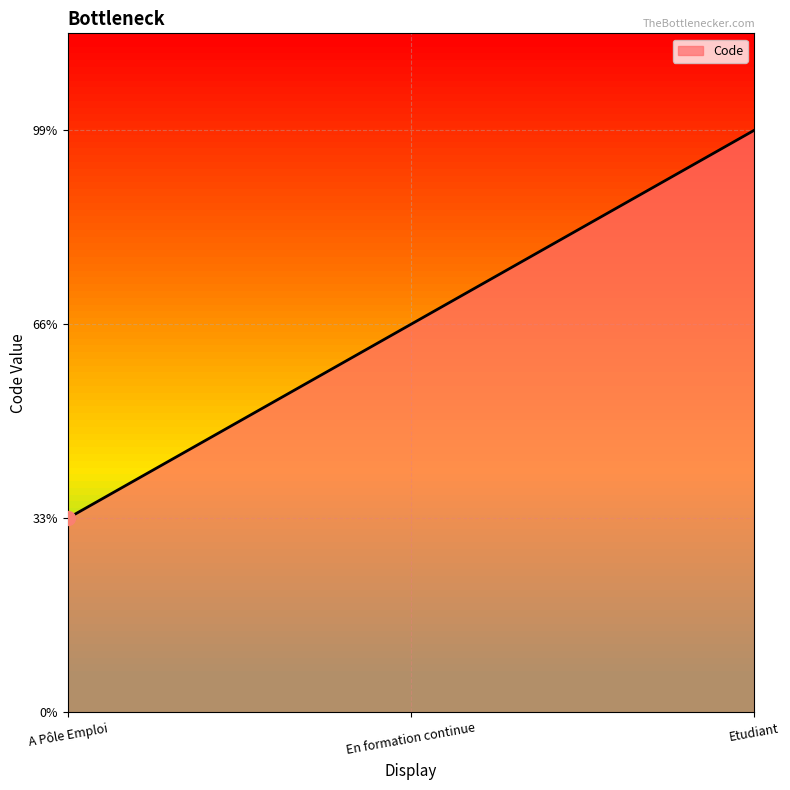

Rank the categories by value from lowest to highest.

A Pôle Emploi, En formation continue, Etudiant